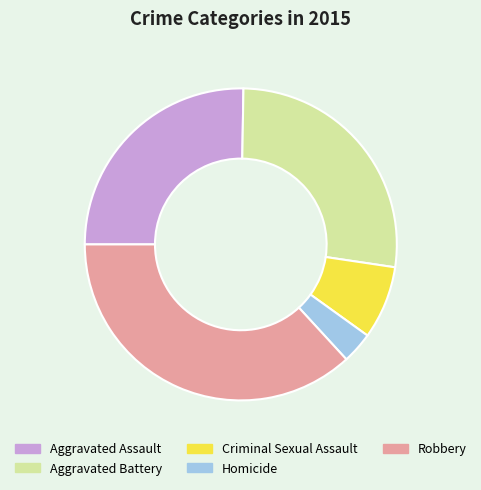

Rank the categories by value from highest to lowest.

Robbery, Aggravated Battery, Aggravated Assault, Criminal Sexual Assault, Homicide